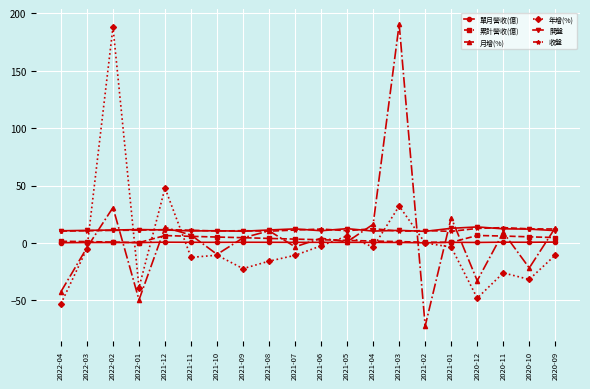

What is the difference between the second highest and second lowest values in the 年增(%) series?

95.9